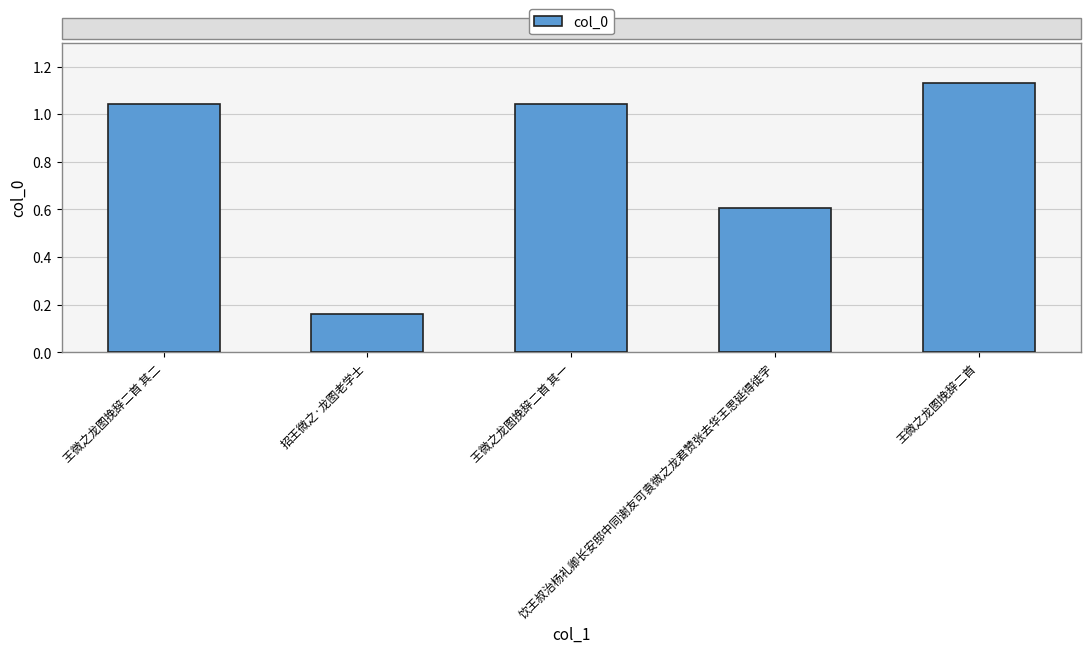

What is the value of the 3rd bar from the left?

1040744